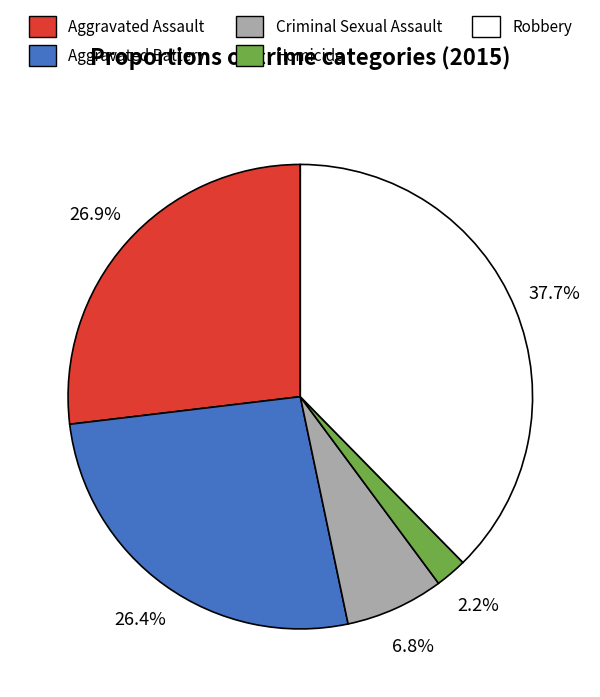

Combined, what portion of the pie is Aggravated Assault and Homicide?

29.1%